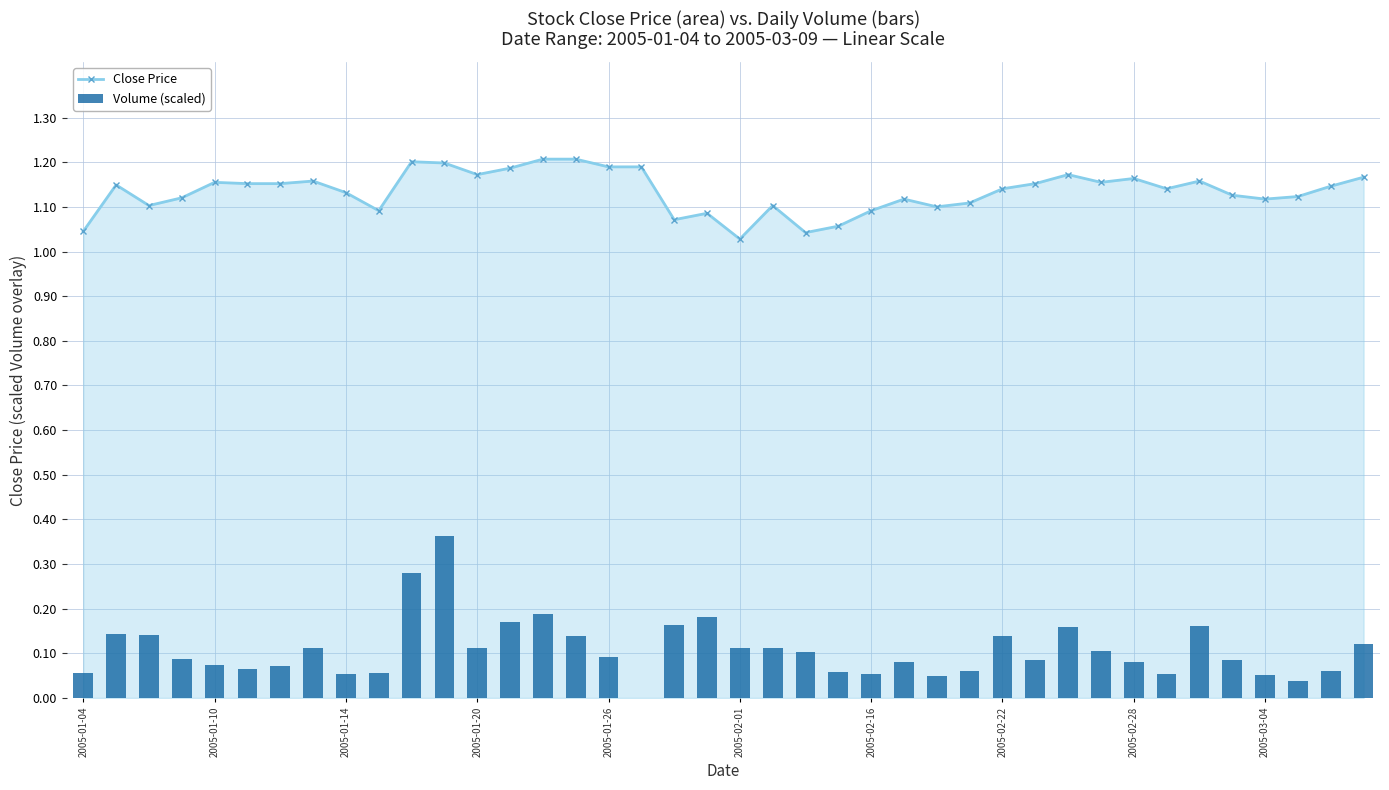

Count the Close Price values in the range 1 to 2.

40